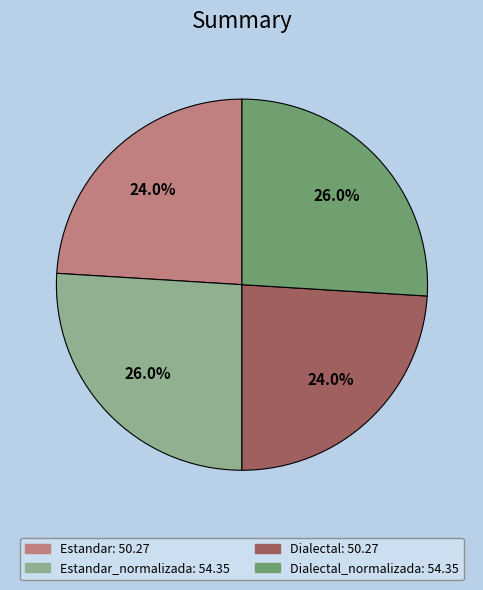

Does any single category account for the majority?

No